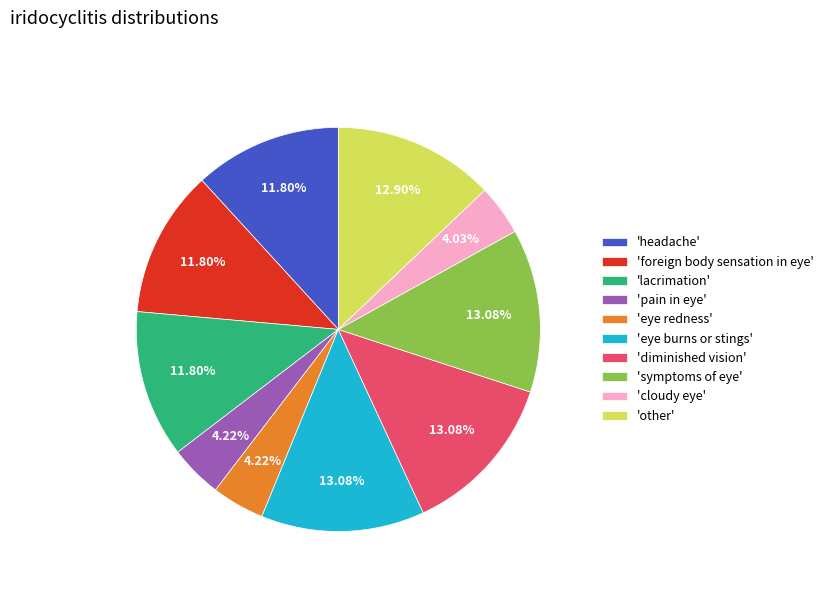

To the nearest percent, what is the average slice percentage?

10%